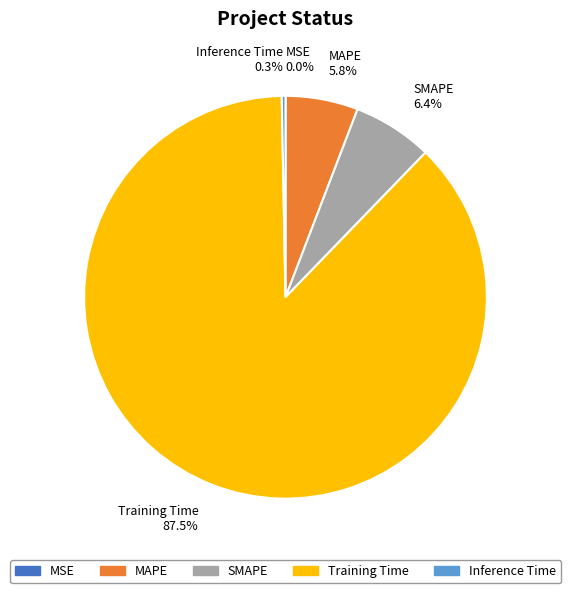

Do Inference Time and SMAPE together represent more than half of the pie?

No